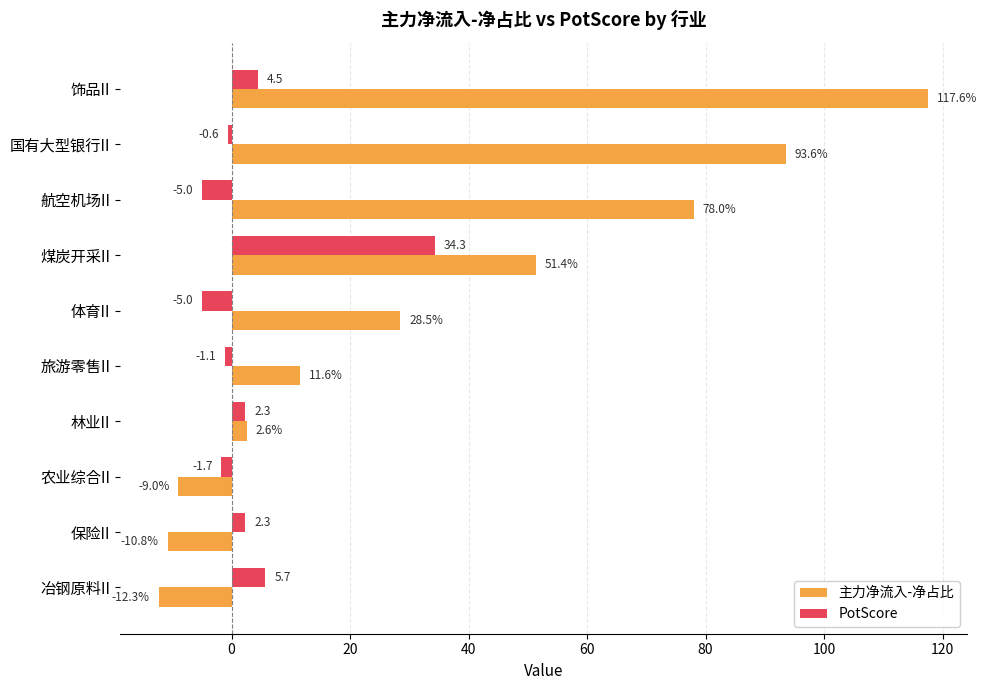

The PotScore series shows -1.1 at 旅游零售II. True or false?

True